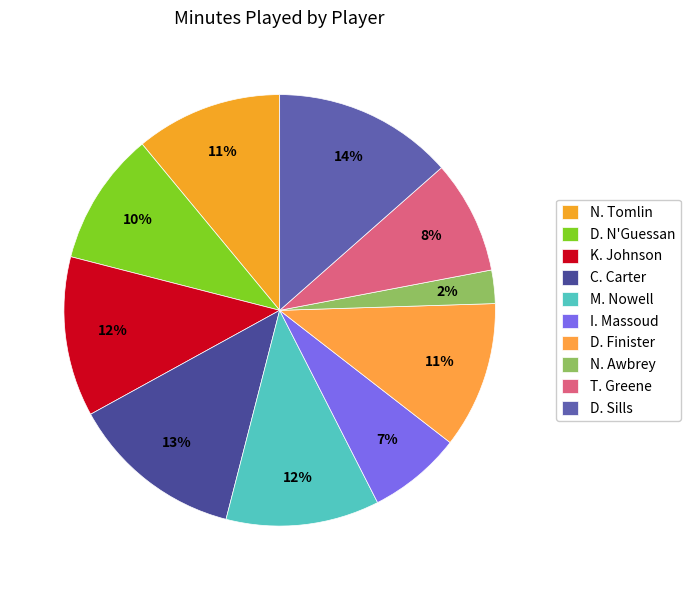

True or false: T. Greene accounts for 8% of the total.

True